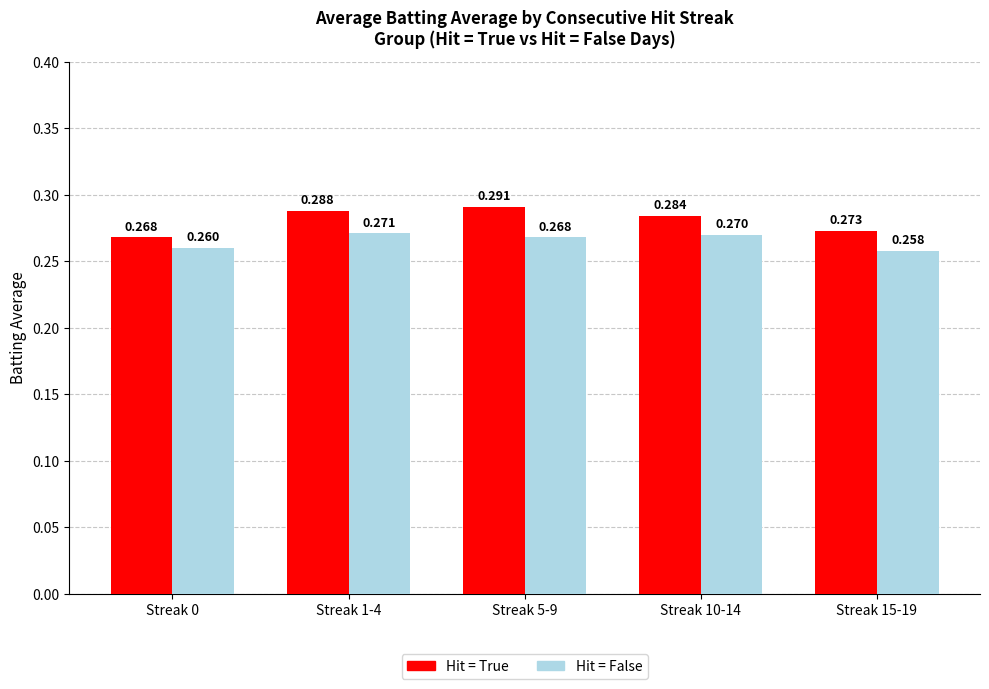

What is the total value across all series at Streak 1-4?

0.6